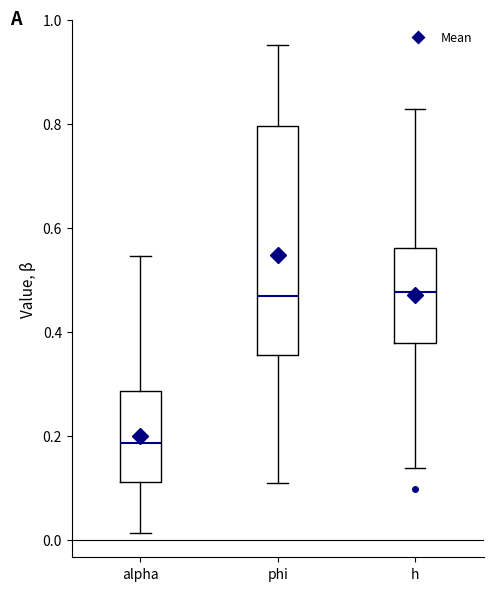

Comparing the boxes themselves (not the whiskers), which one is the tallest?

phi